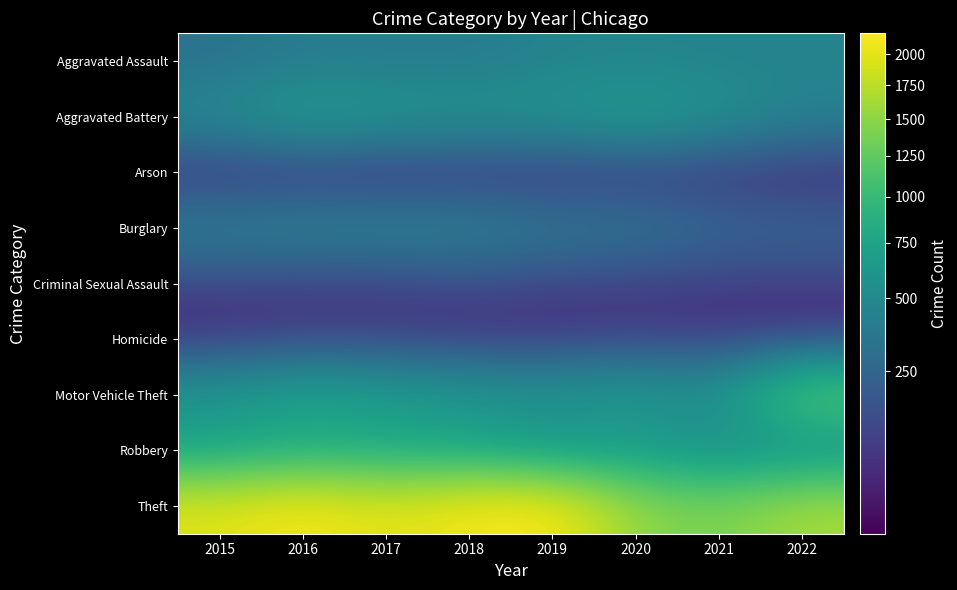

Between 2018 and 2021, which is larger?

2021